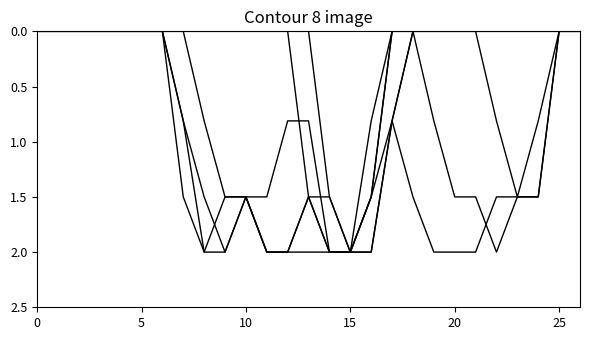

Is this an area chart (filled region under the line)?

No